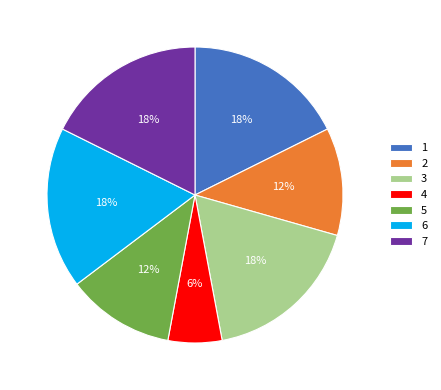

To the nearest percent, what is the difference between the largest and smallest slice percentages?

12%